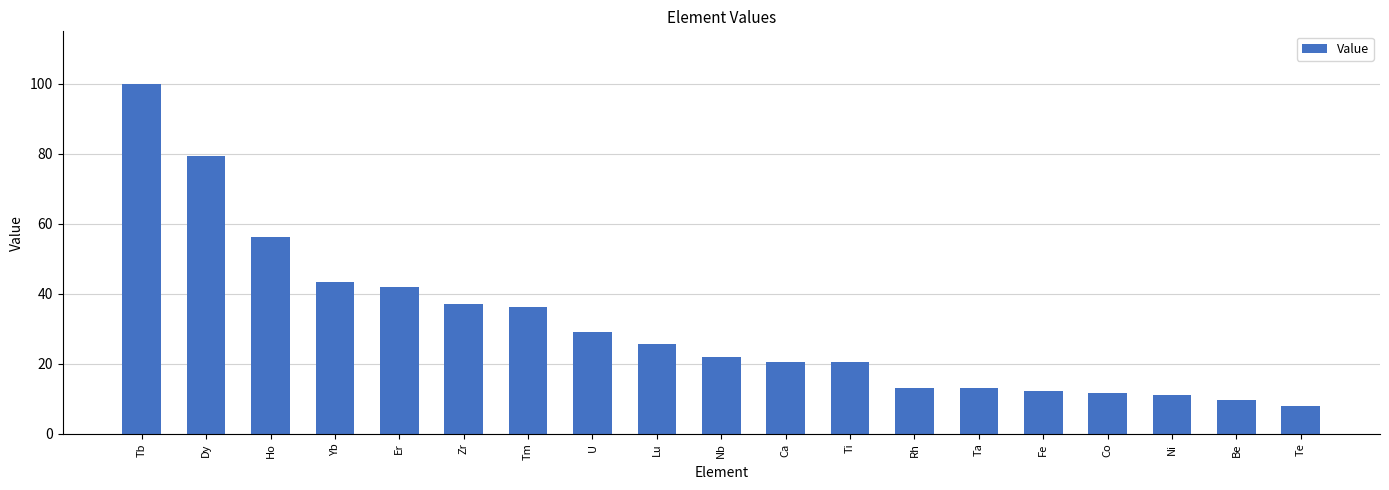

What is the label of the 2nd bar from the right?

Be